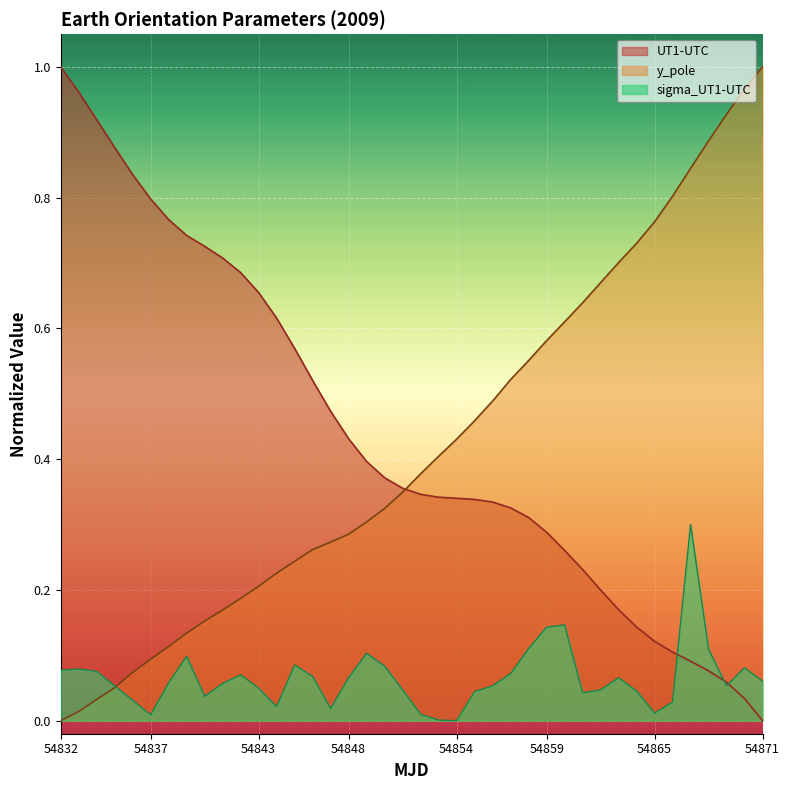

What are all the series names shown in the legend?

UT1-UTC, y_pole, sigma_UT1-UTC